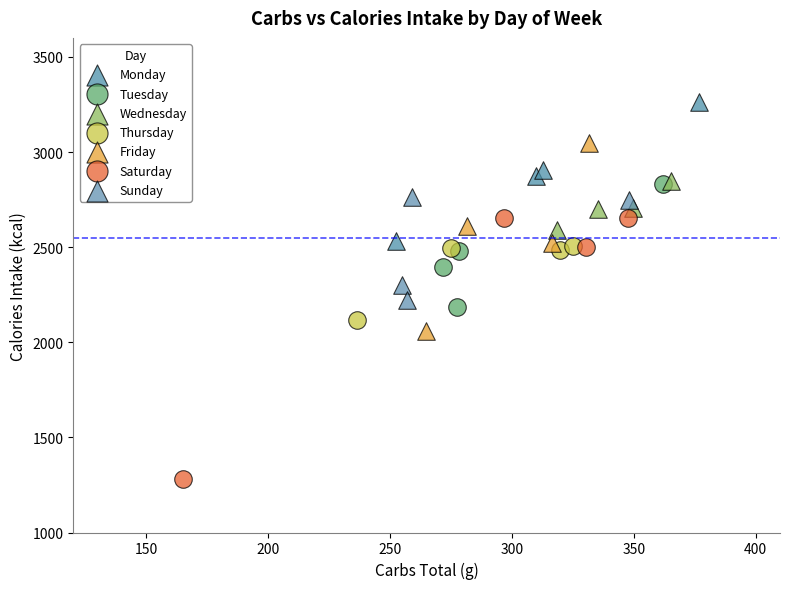

Which series reaches the maximum Y coordinate?

Monday